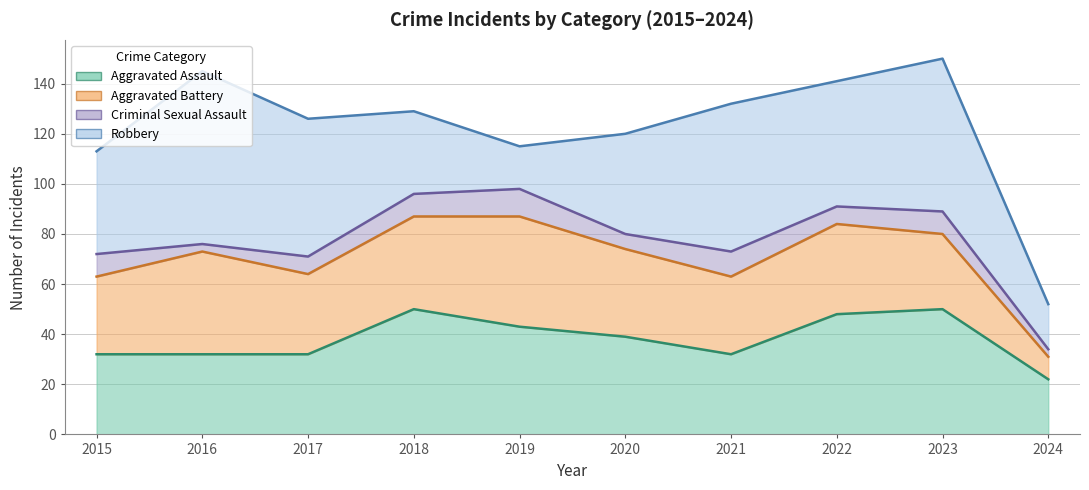

Rank the series by their maximum value, from highest to lowest.

Robbery, Aggravated Assault, Aggravated Battery, Criminal Sexual Assault